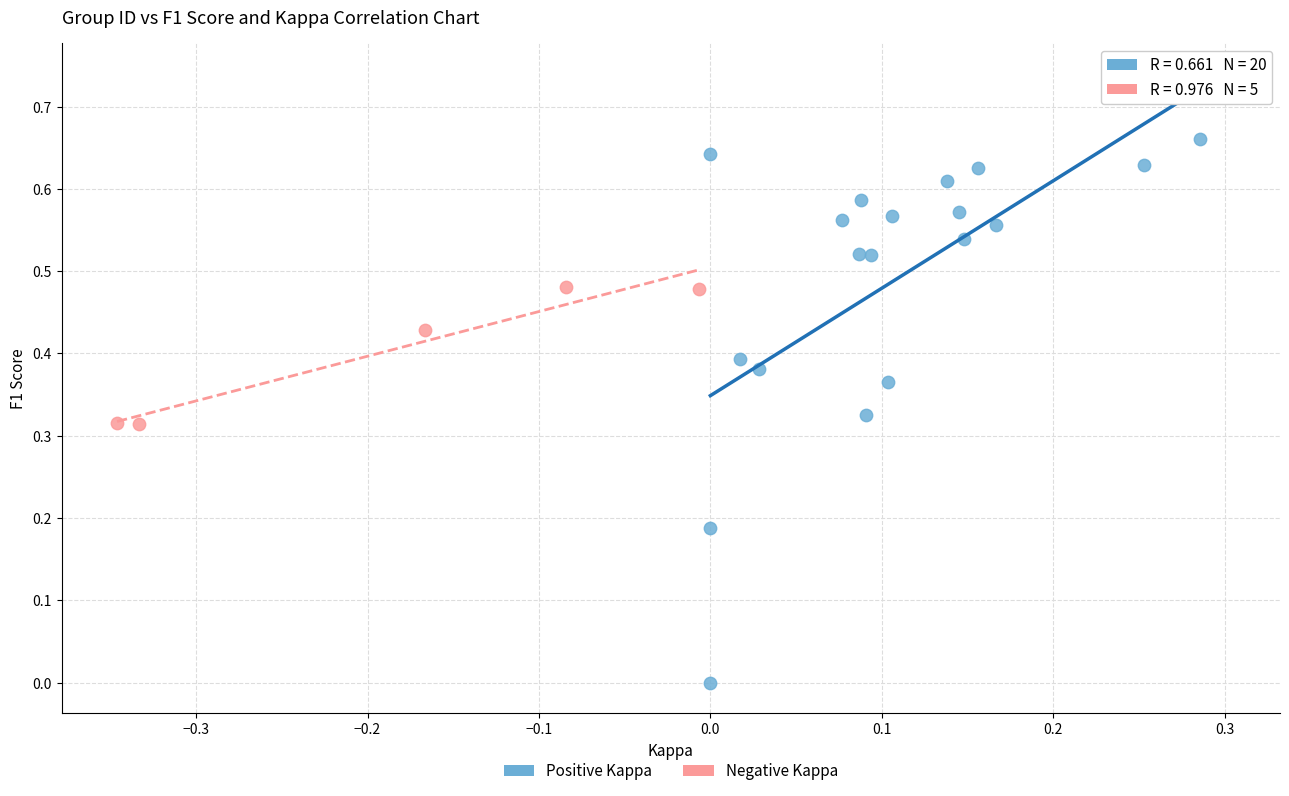

Which series reaches the minimum Y coordinate?

Positive Kappa